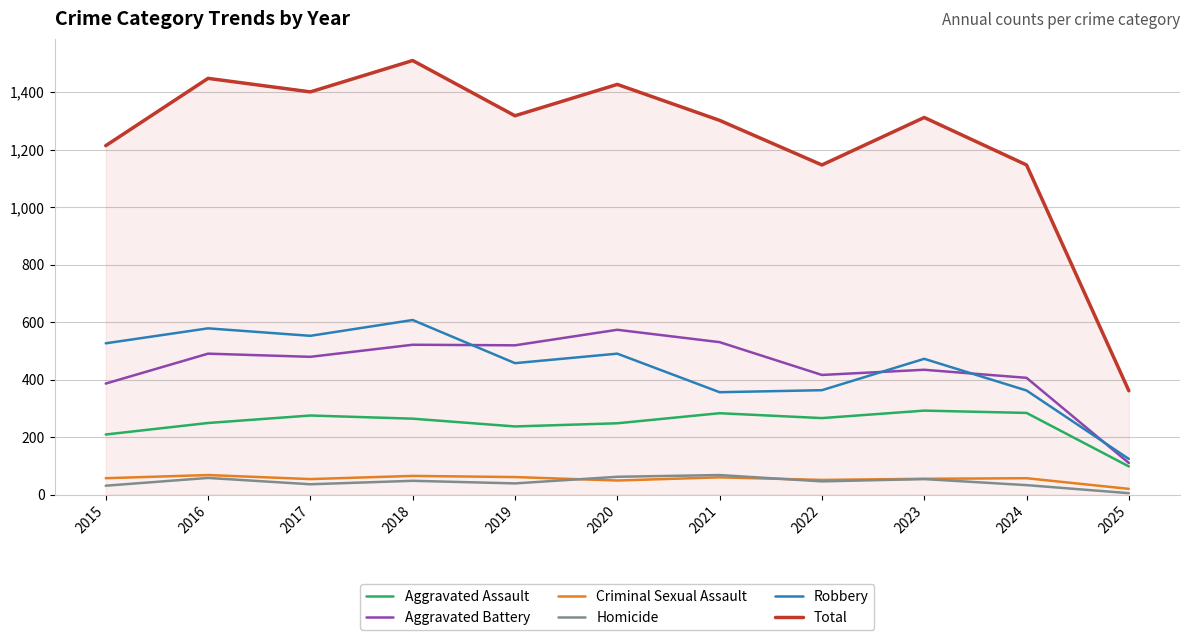

True or false: Aggravated Battery has a value of 407 at 2024.

True